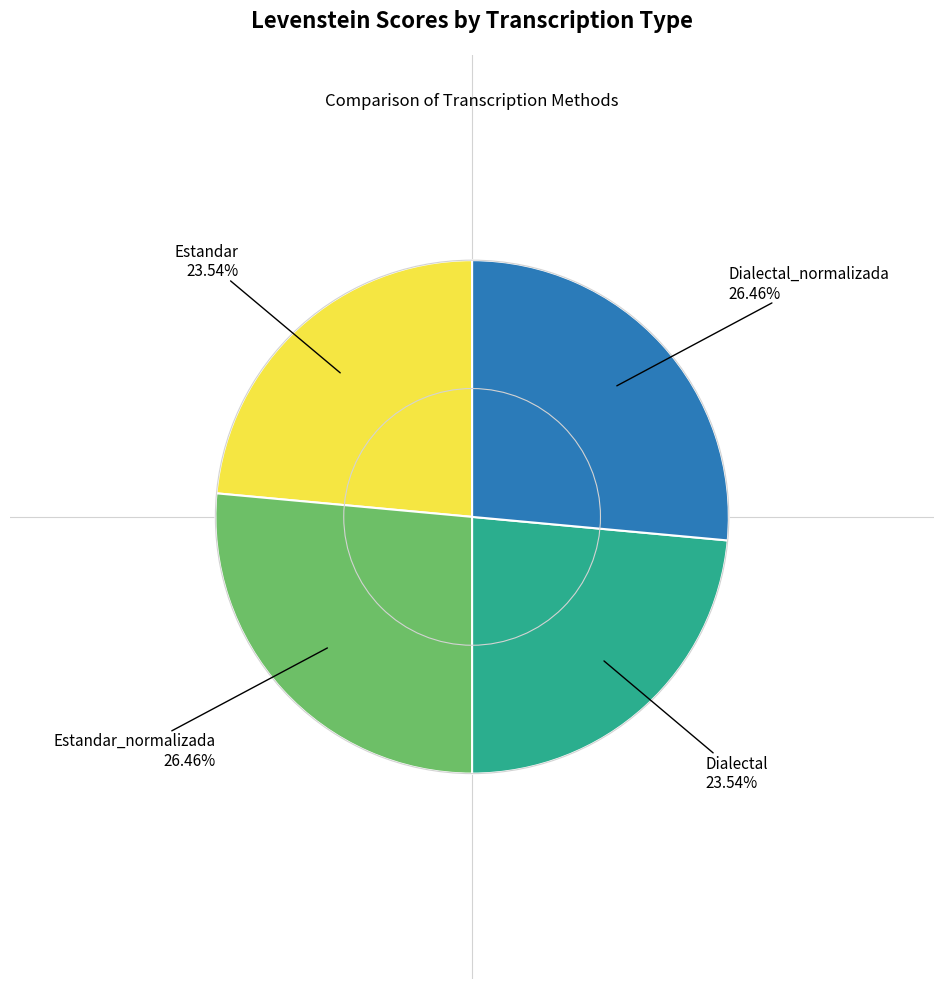

Is there a majority slice in this chart?

No